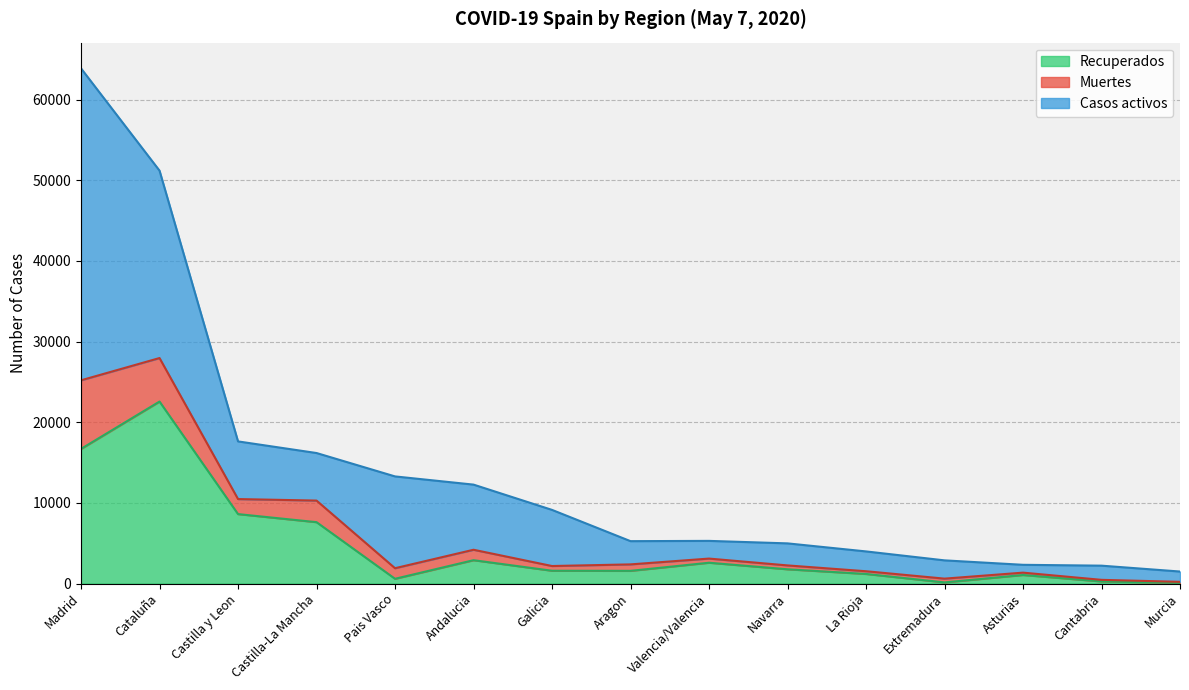

What is the maximum value for Recuperados?

22565